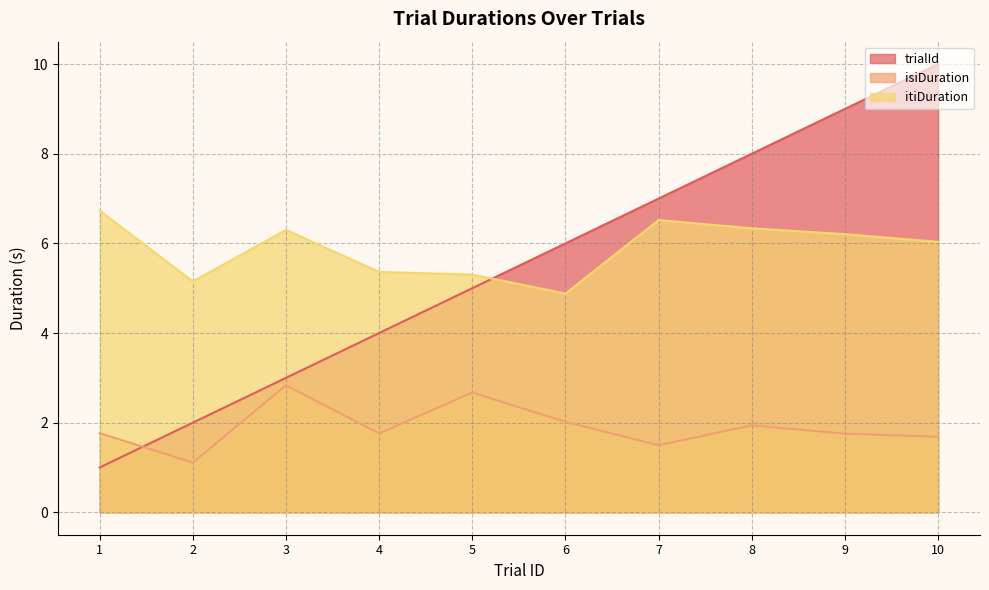

Does the chart have visible grid lines?

Yes